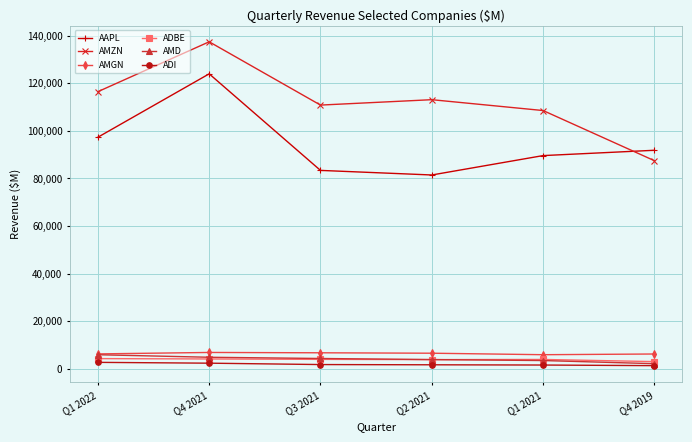

What is the maximum value for AMZN?

137412